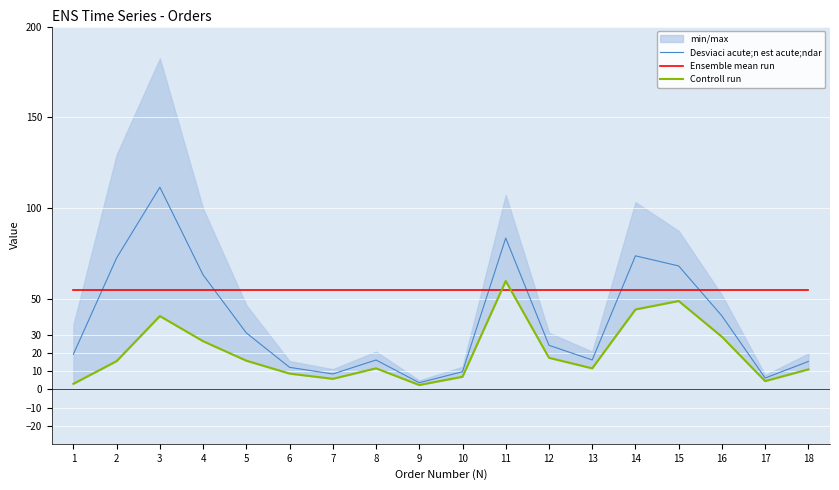

What is the sum of the Desviaci acute;n est acute;ndar values at 3 and 12?

135.7